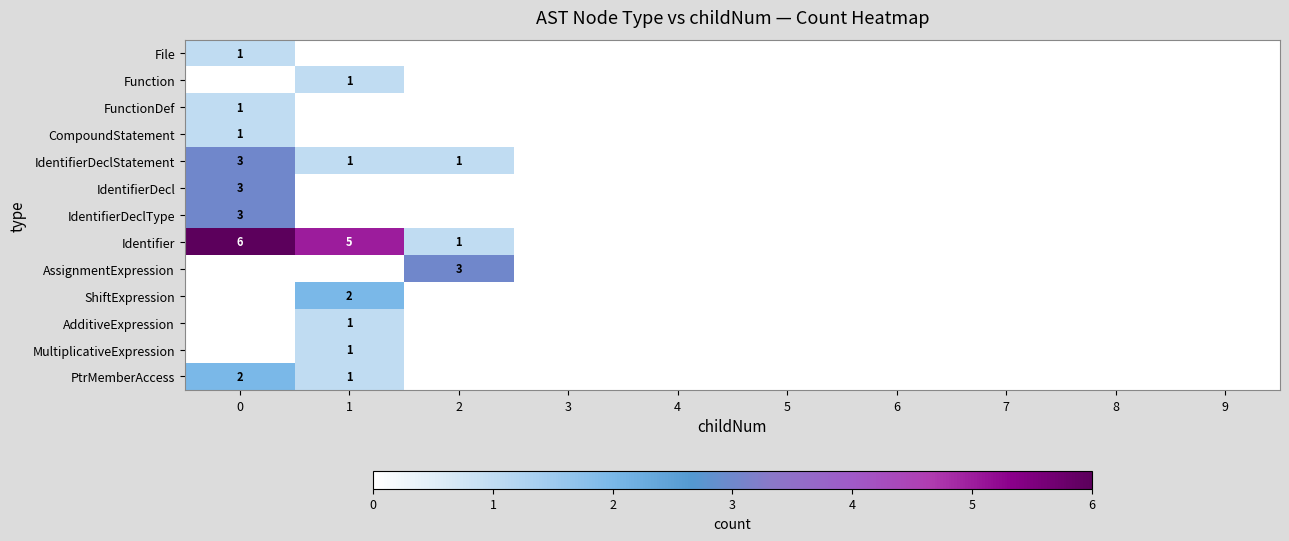

Between 1 and 5, which is larger?

1